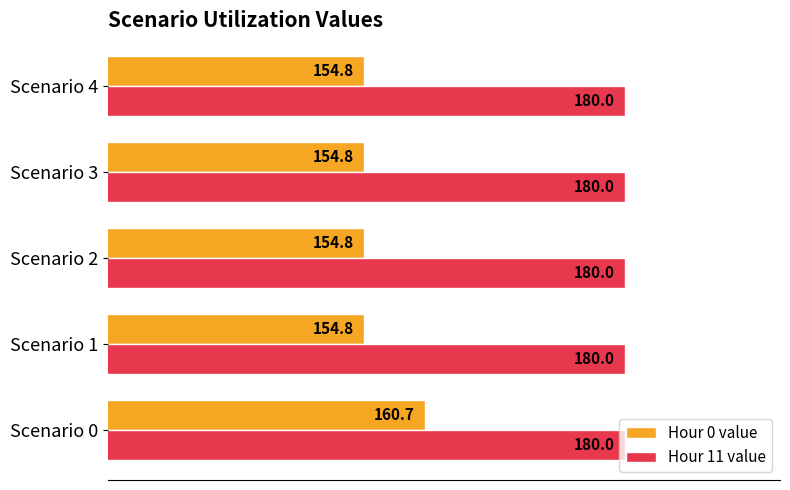

At which label does Hour 0 value reach its peak?

Scenario 0